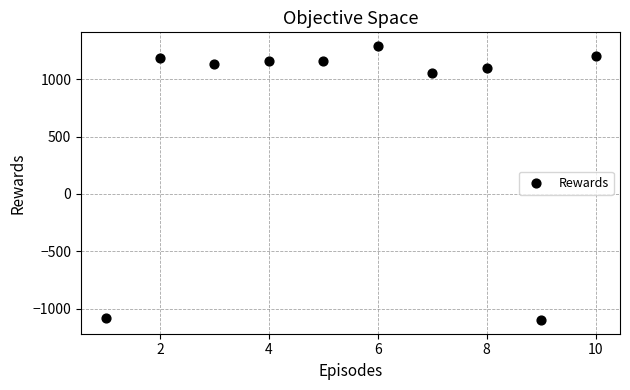

What Y value in the scatter plot is closest to 94?

1057.6